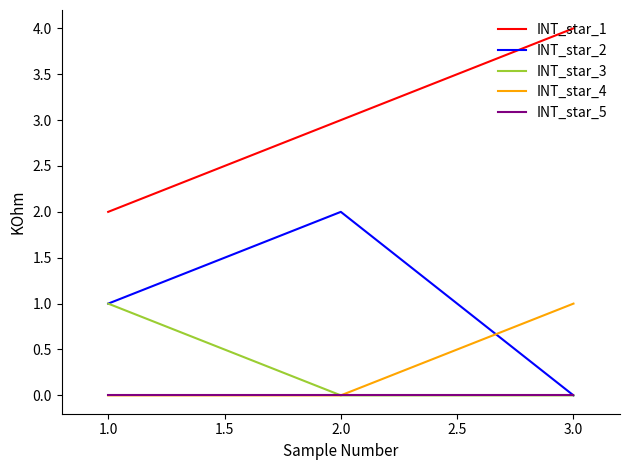

Is it true that INT_star_2 equals 1 at 1.0?

True